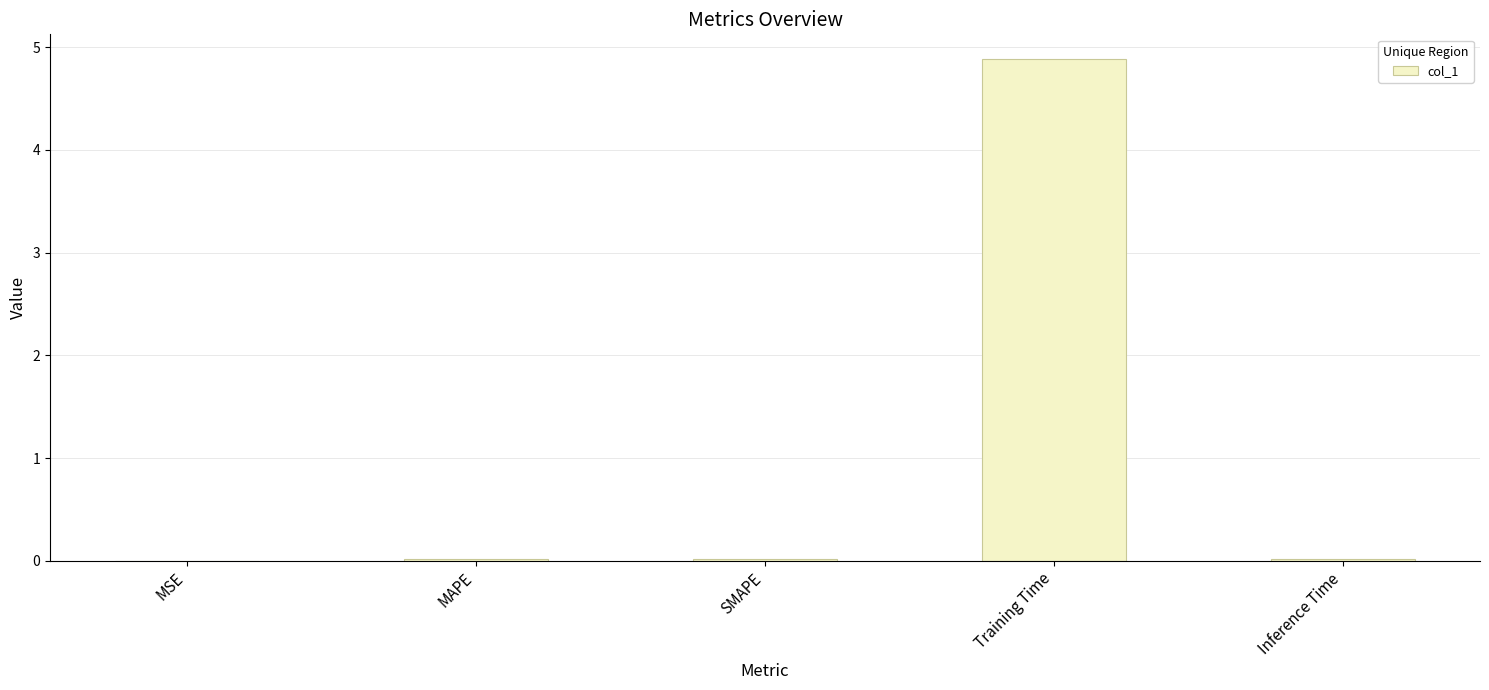

Read the value at Training Time.

4.9